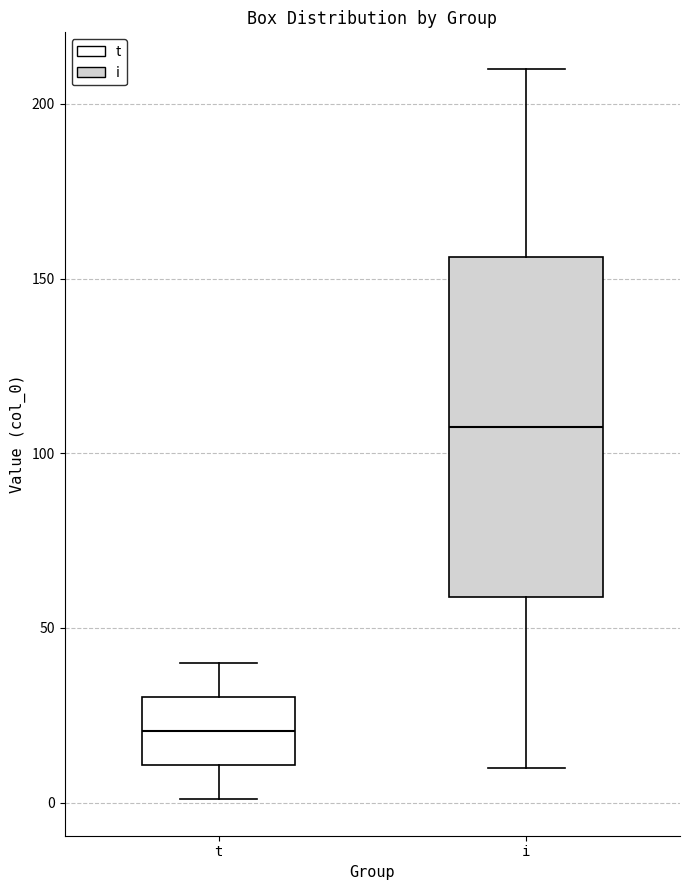

Which box's median line is the highest?

i